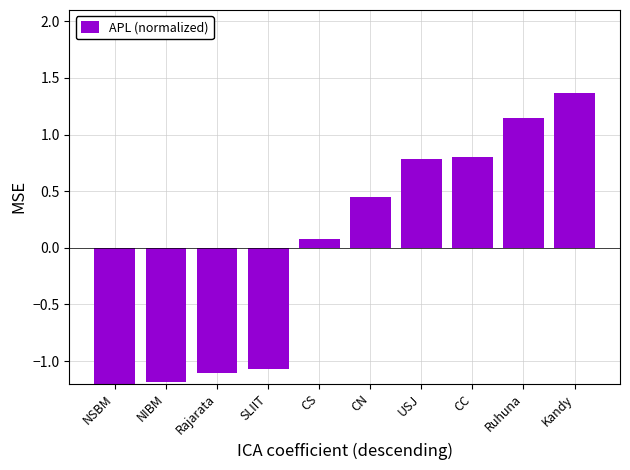

Read the value at CN.

0.4